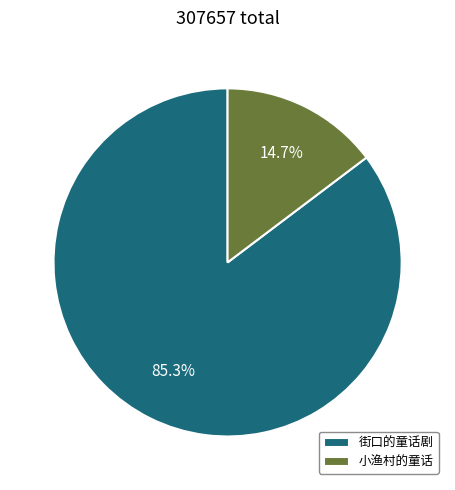

What is the largest slice in the pie chart?

街口的童话剧